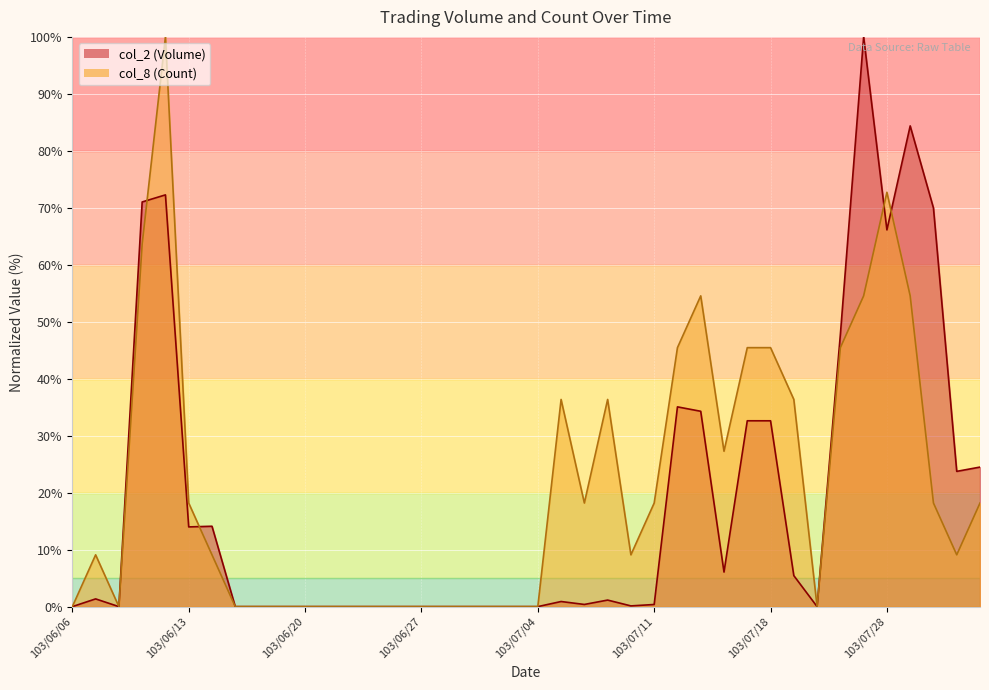

Where is col_8 (Count) nearest to the value 50?

103/07/15